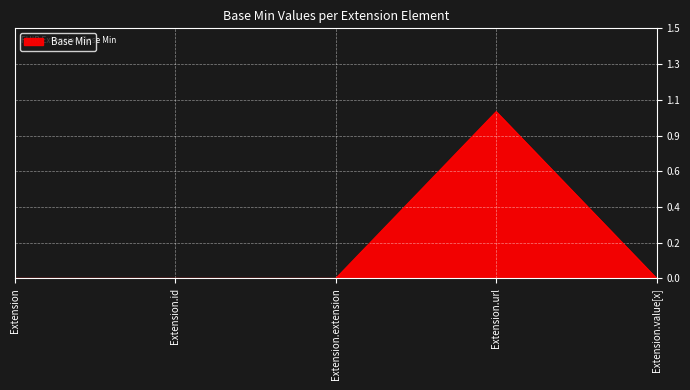

Does the chart have visible grid lines?

Yes